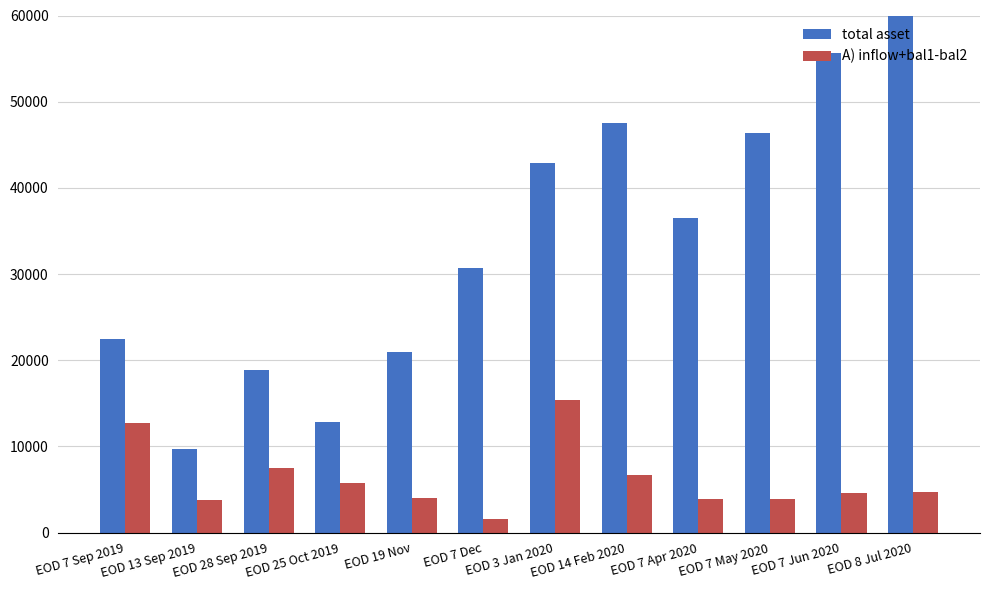

Is it true that A) inflow+bal1-bal2 equals 6705.9 at EOD 14 Feb 2020?

True